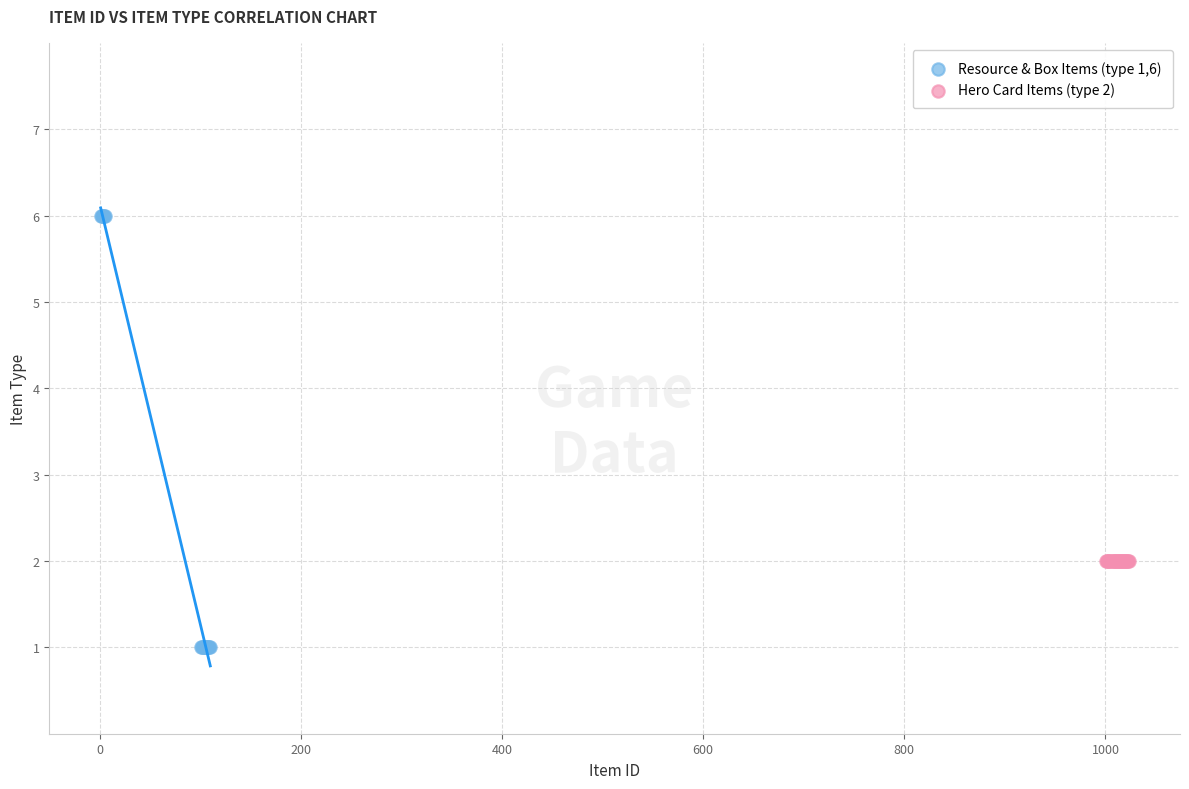

Which series contains the highest Y value?

Resource & Box Items (type 1,6)